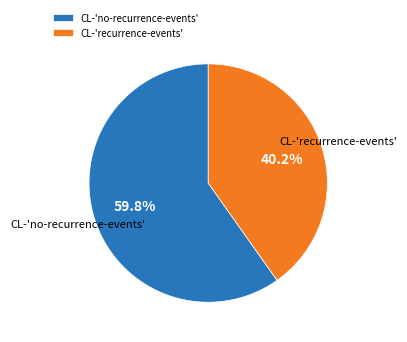

Is the sum of CL-'no-recurrence-events' and CL-'recurrence-events' greater than half?

Yes